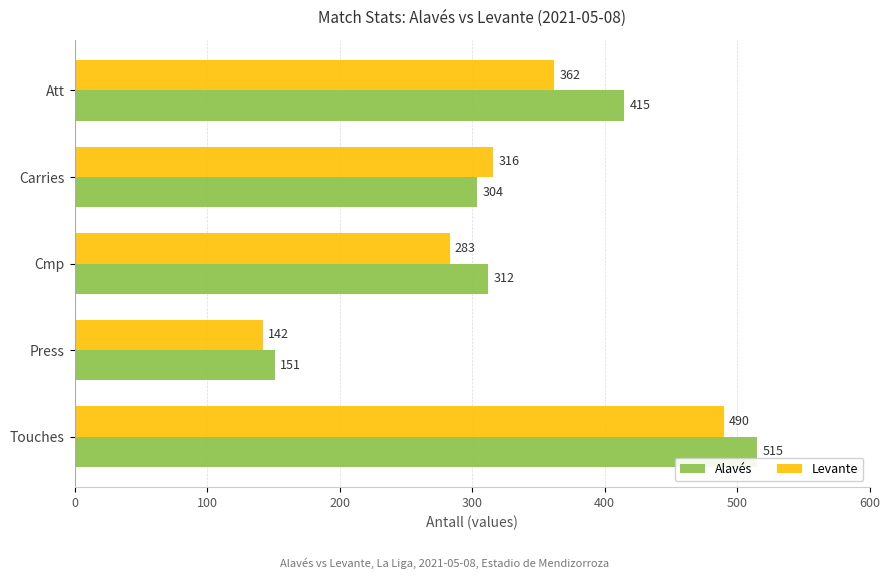

The value of Levante at Carries is 316. True or false?

True